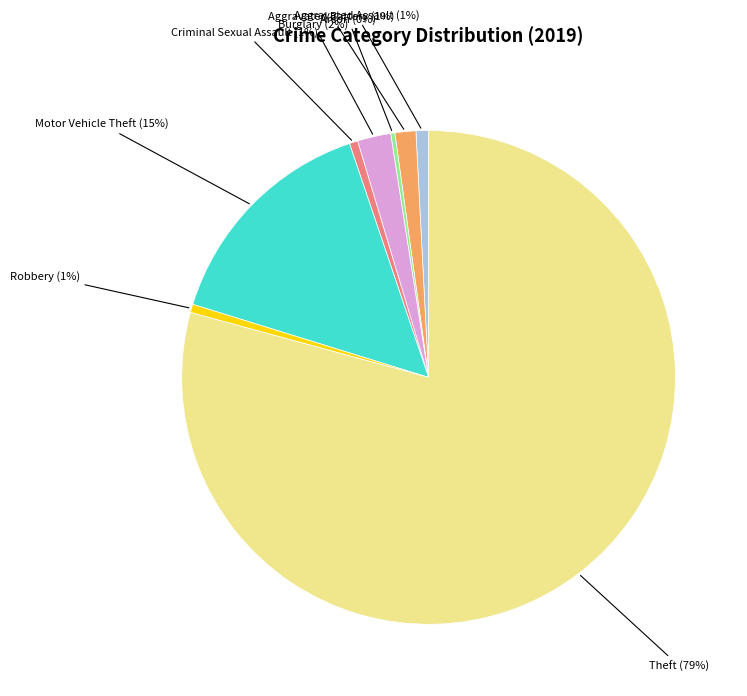

To the nearest percent, what is the average slice percentage?

12%